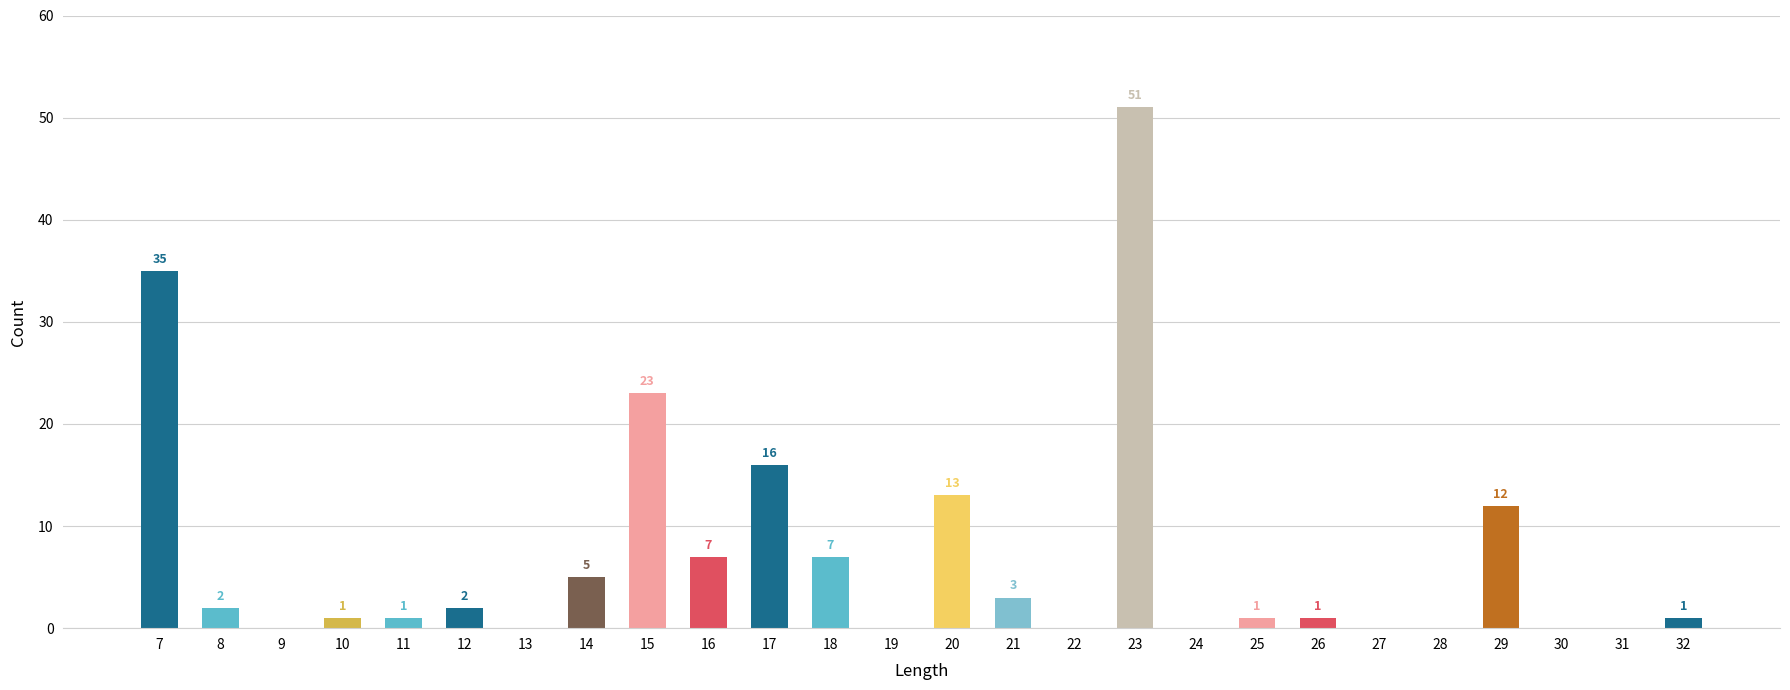

Which has a higher value, 7 or 26?

7